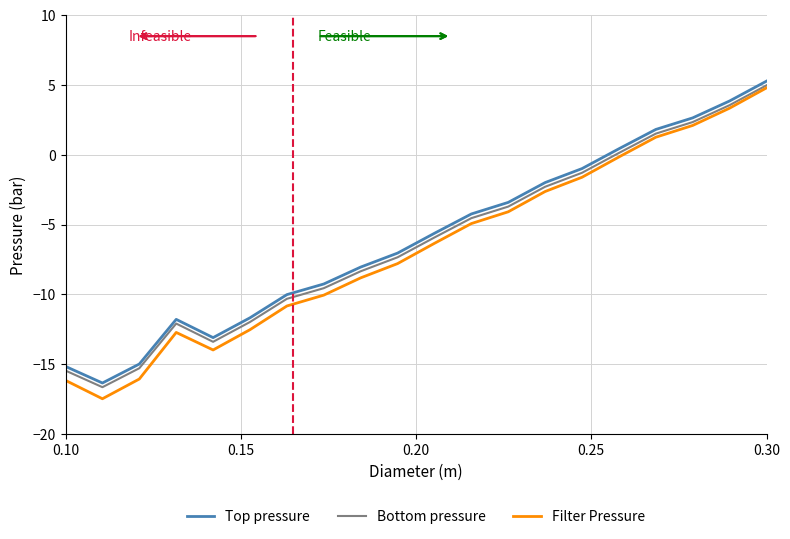

Does the chart have visible grid lines?

Yes